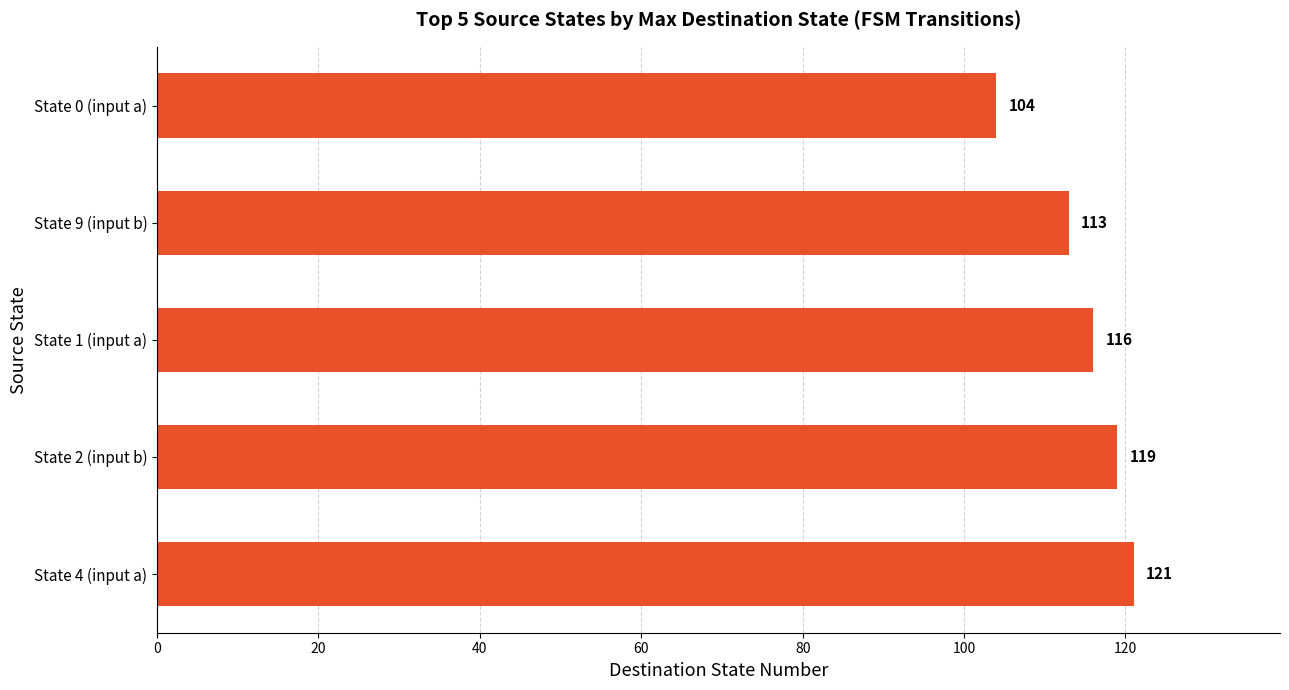

How many bars are there in total?

5